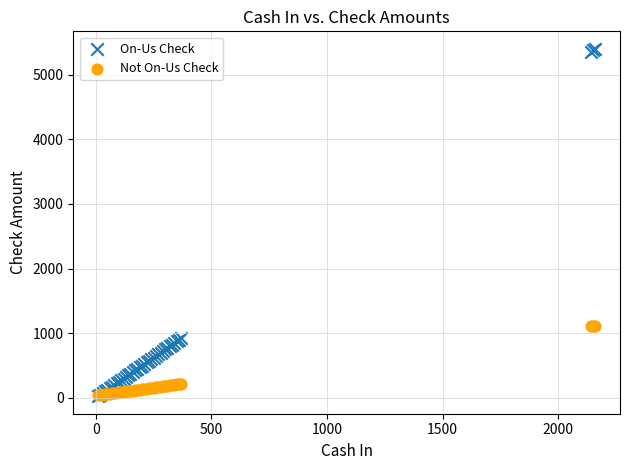

Which series has the widest spread of Y values?

On-Us Check